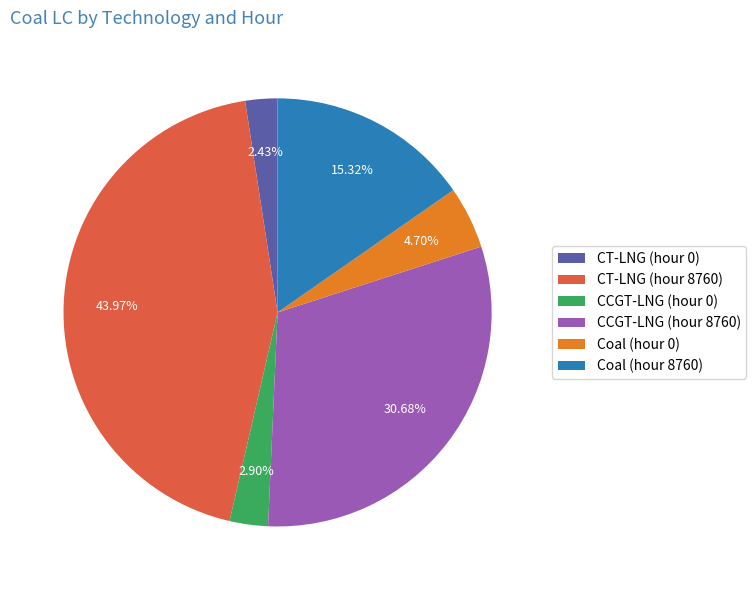

Combined, do CCGT-LNG (hour 0) and Coal (hour 8760) account for over 50%?

No